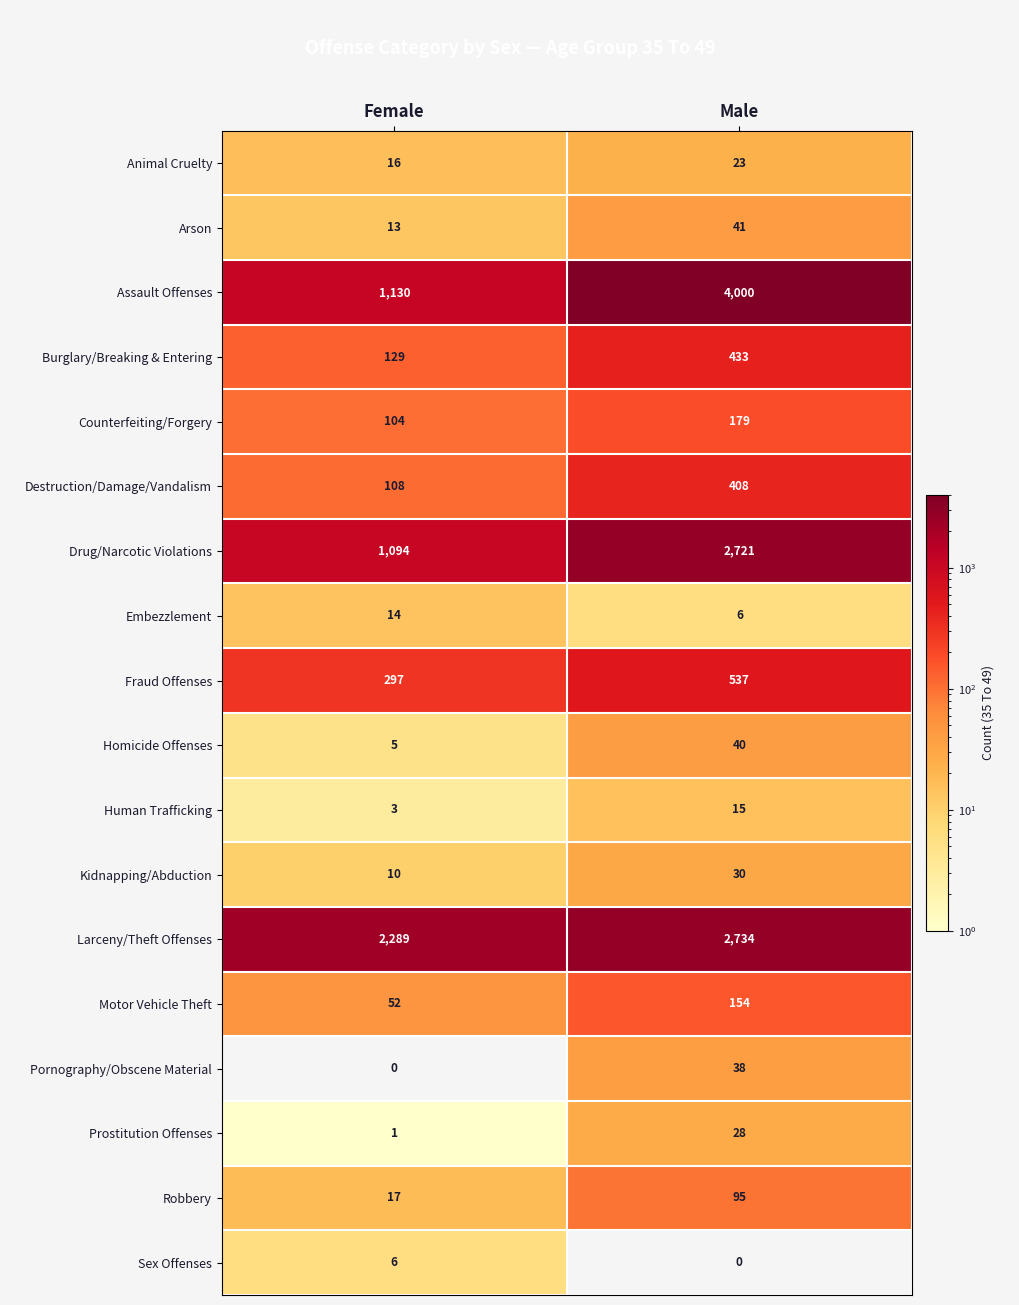

How many data points in Homicide Offenses are less than 40?

1